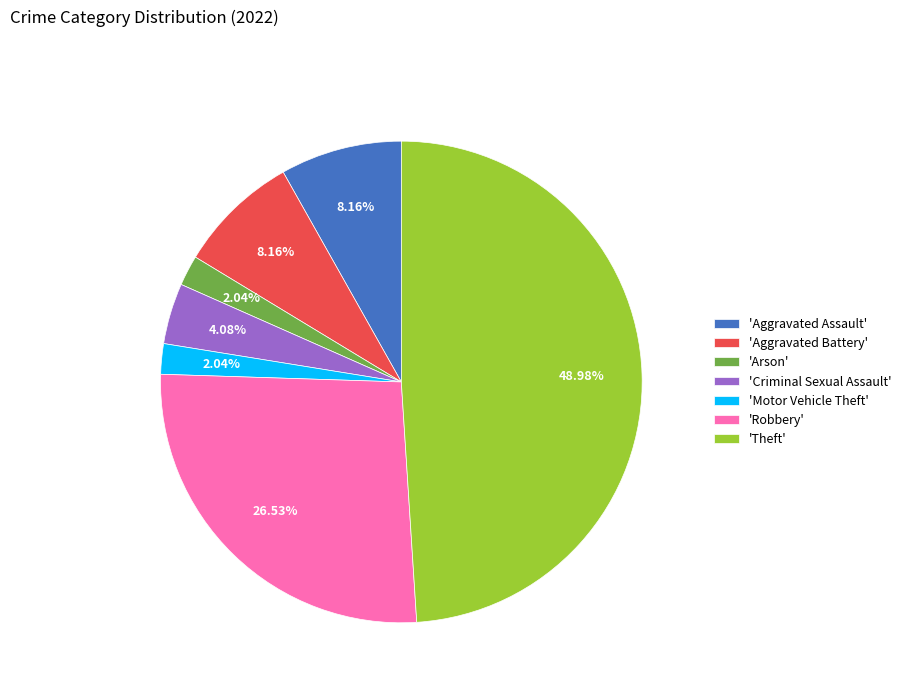

How many segments does this pie chart have?

7